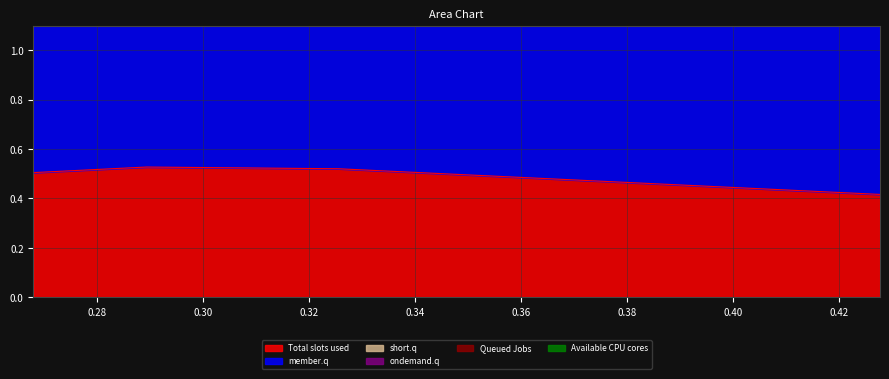

What is the total value across all series at 0.427659574?

5.2